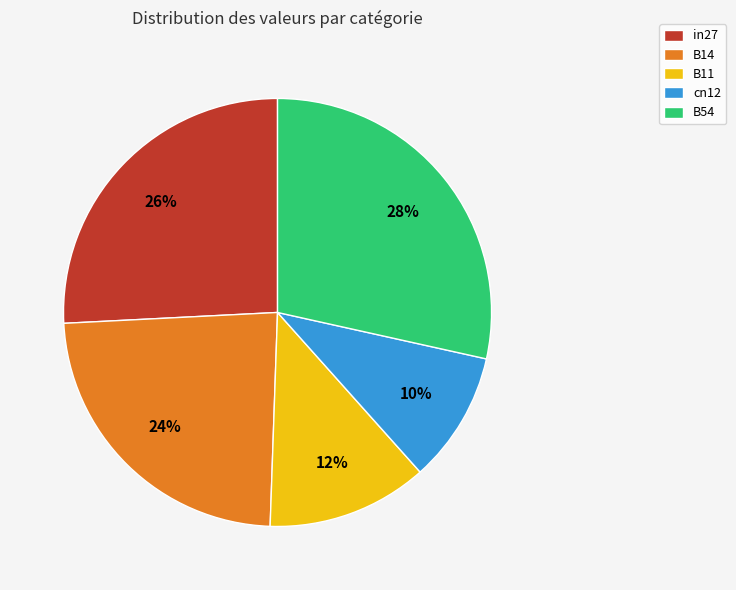

What percentage is the cn12 slice, to the nearest percent?

10%